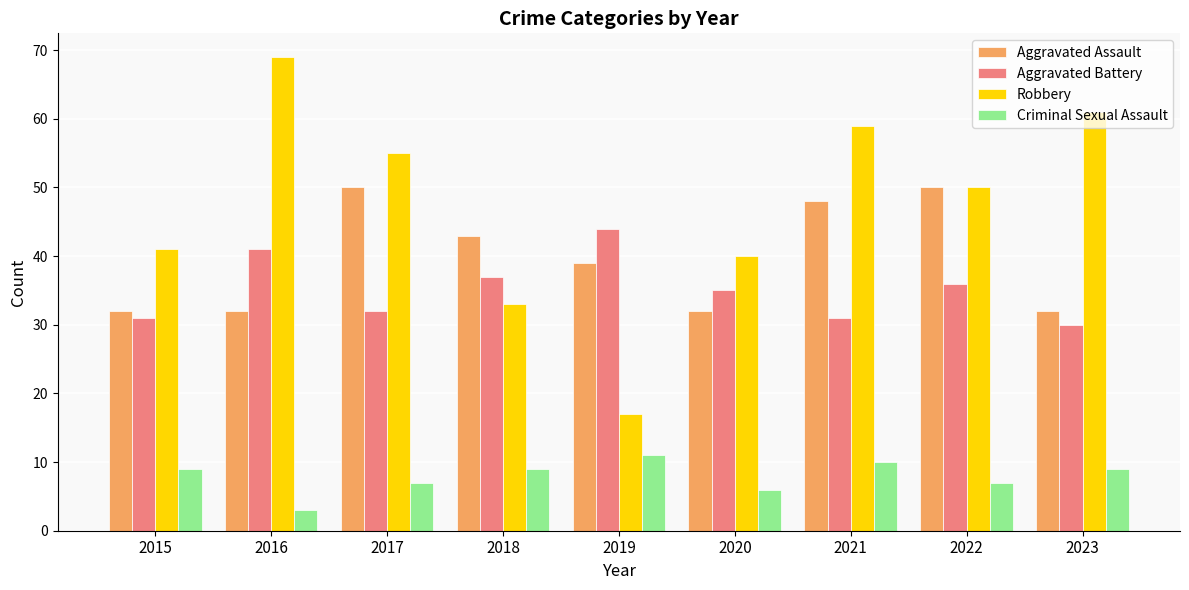

Reading right to left, what are all the values shown in this chart?

Aggravated Assault: 32	50	48	32	39	43	50	32	32
Aggravated Battery: 30	36	31	35	44	37	32	41	31
Robbery: 61	50	59	40	17	33	55	69	41
Criminal Sexual Assault: 9	7	10	6	11	9	7	3	9